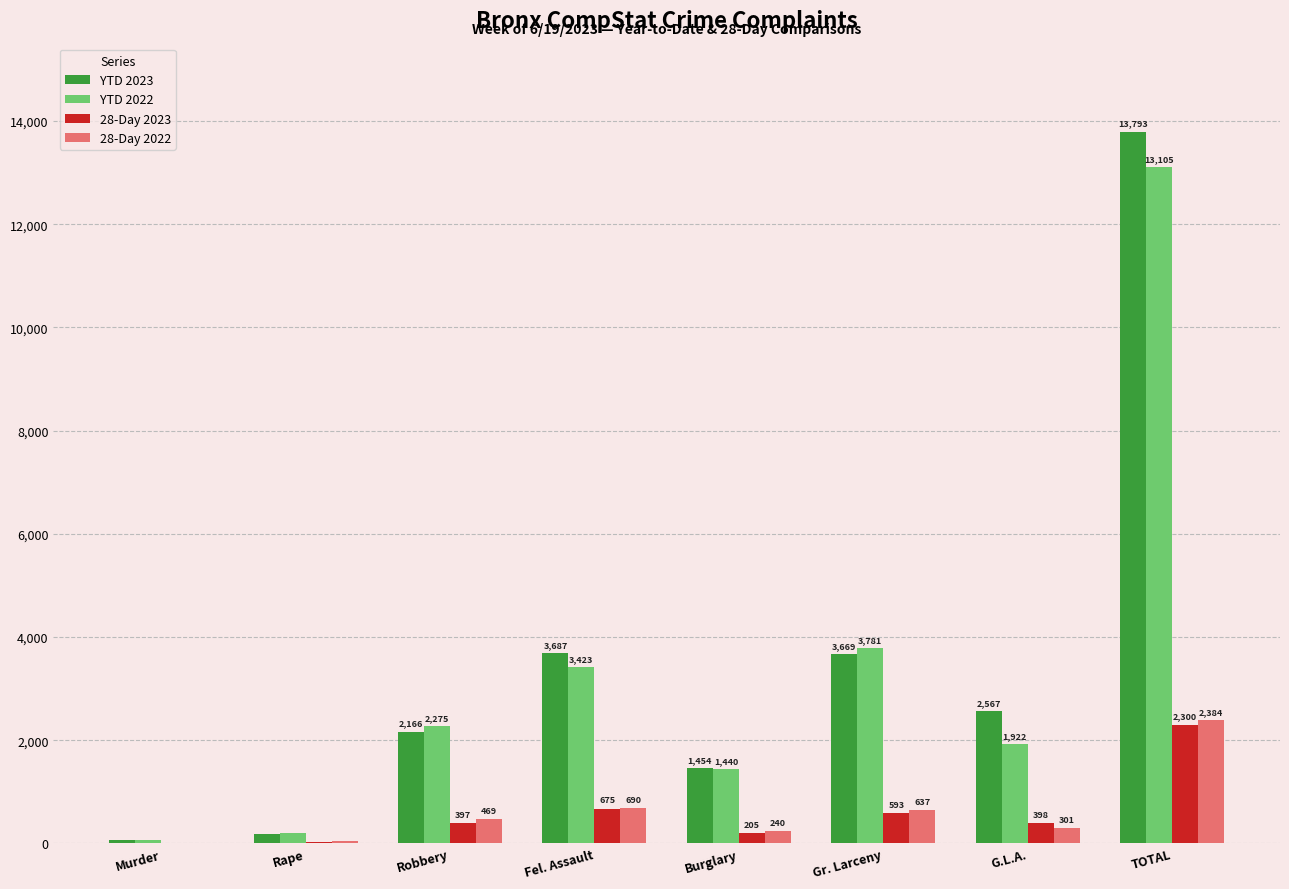

Reading left to right, transcribe all the data shown in this chart.

YTD 2023: Murder=62	Rape=188	Robbery=2166	Fel. Assault=3687	Burglary=1454	Gr. Larceny=3669	G.L.A.=2567	TOTAL=13793
YTD 2022: Murder=69	Rape=195	Robbery=2275	Fel. Assault=3423	Burglary=1440	Gr. Larceny=3781	G.L.A.=1922	TOTAL=13105
28-Day 2023: Murder=13	Rape=19	Robbery=397	Fel. Assault=675	Burglary=205	Gr. Larceny=593	G.L.A.=398	TOTAL=2300
28-Day 2022: Murder=9	Rape=38	Robbery=469	Fel. Assault=690	Burglary=240	Gr. Larceny=637	G.L.A.=301	TOTAL=2384